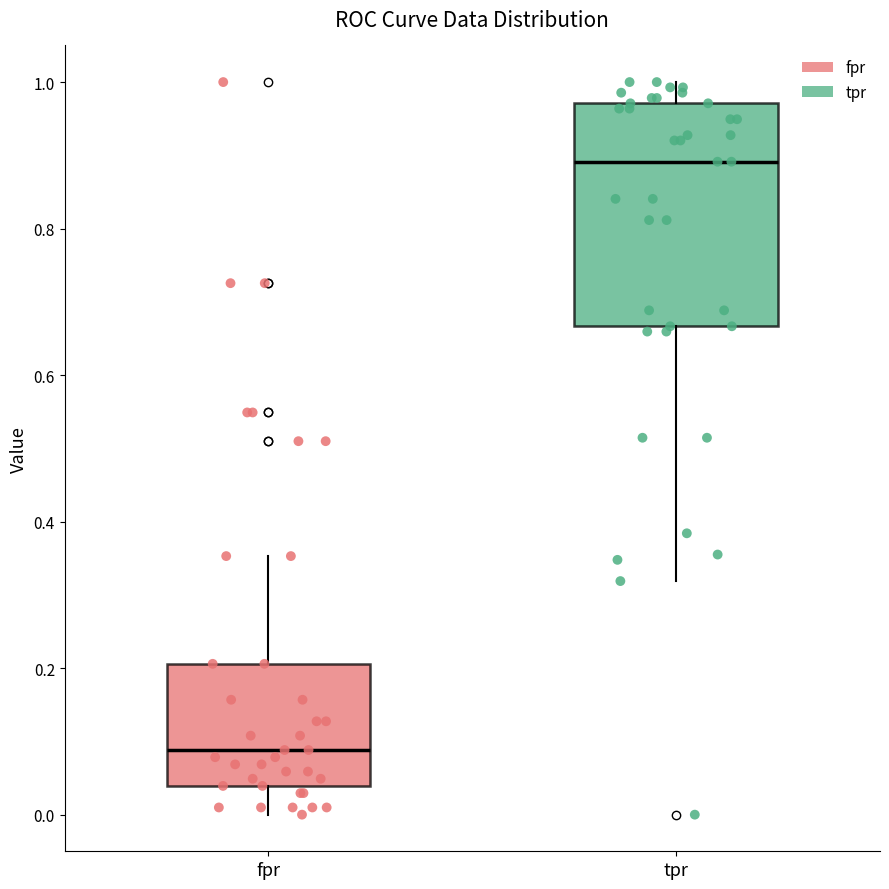

Where is the lower edge of the box for tpr on the y-axis? The values are not printed on the chart, so give them approximately, as read against the axis.

0.66